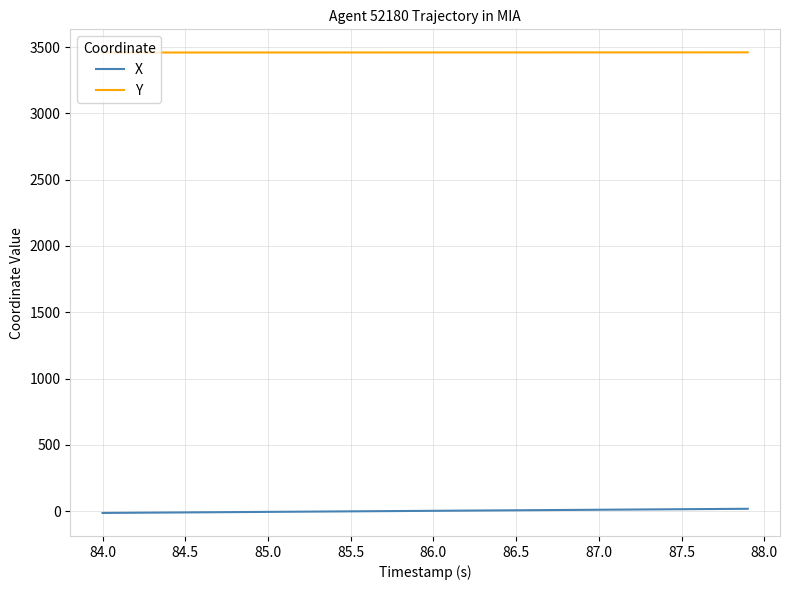

Which series has the largest total across all categories?

Y